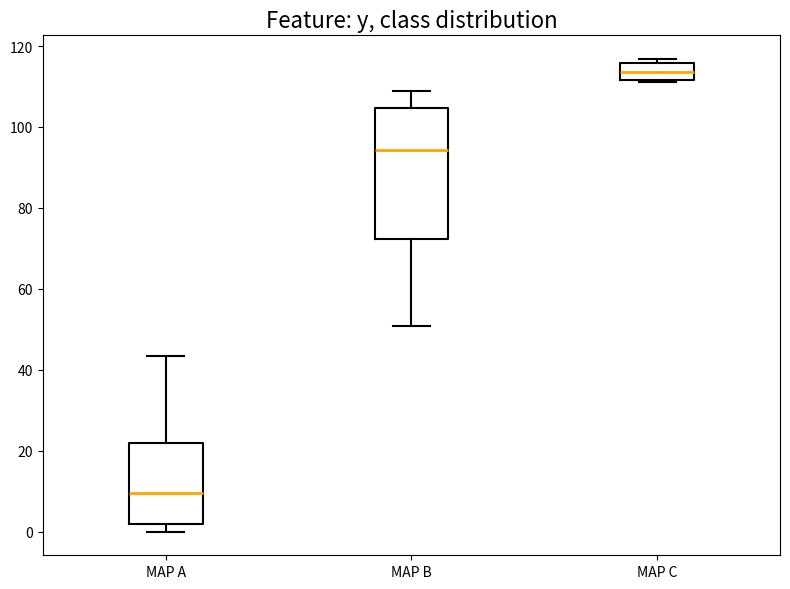

Which box's median line is the lowest?

MAP A